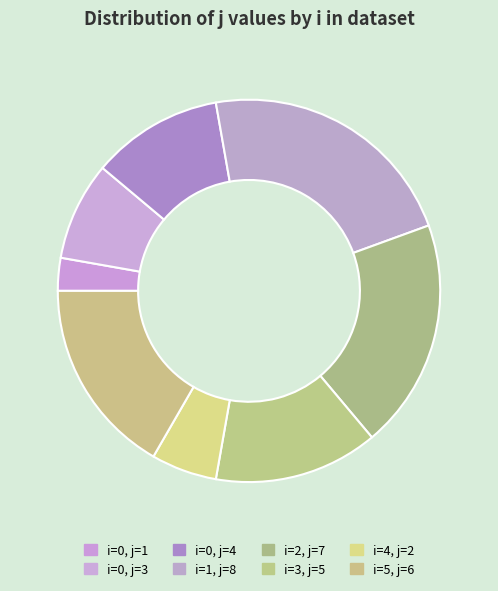

Count the number of slices in the pie.

8